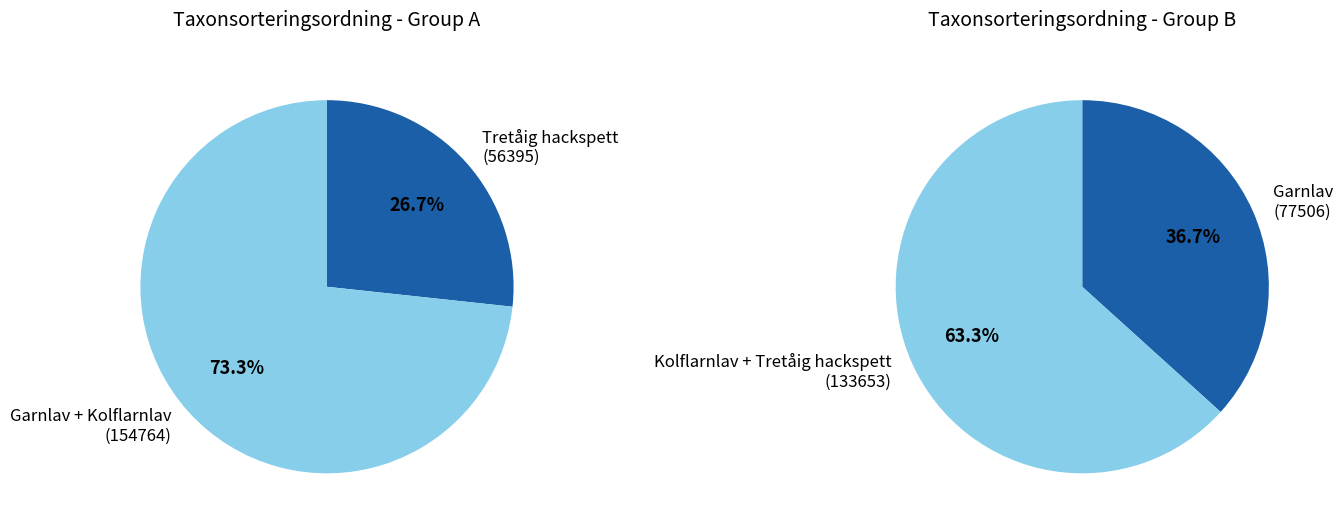

The Tretåig hackspett (107518032) slice represents 27% of the pie. True or false?

True